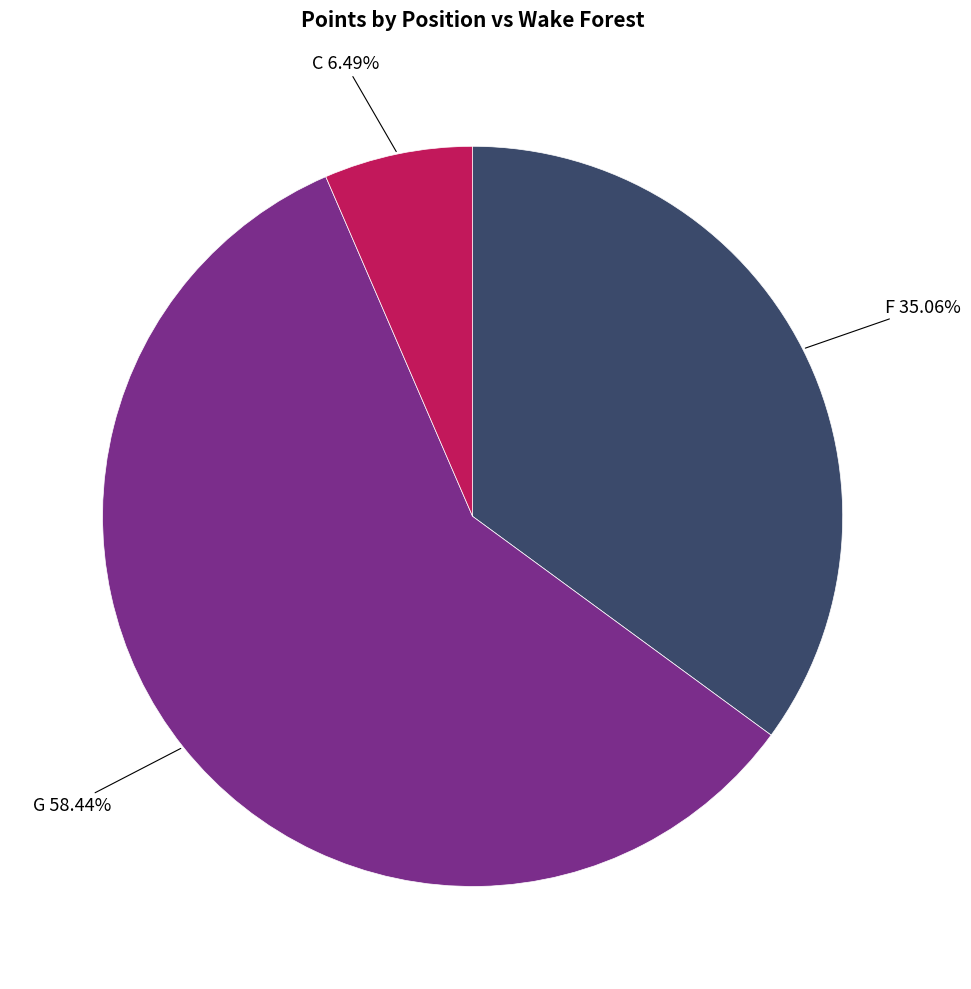

Which category has the biggest portion of the pie?

G